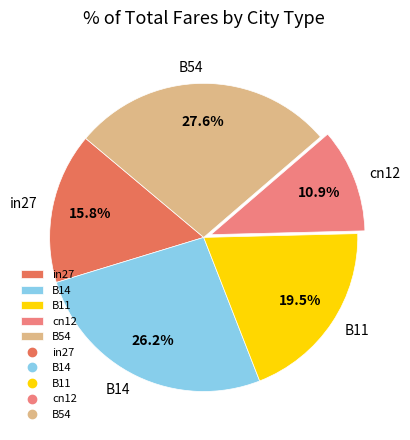

Which has a higher value, in27 or B54?

B54